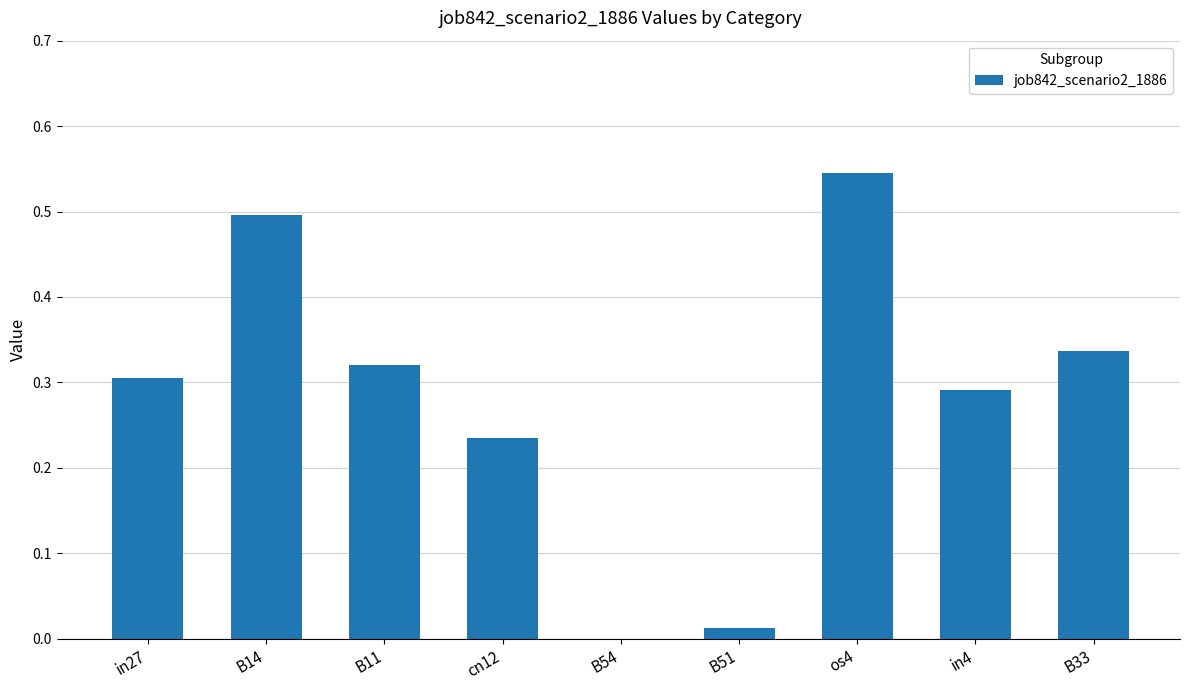

How many values are above zero?

8